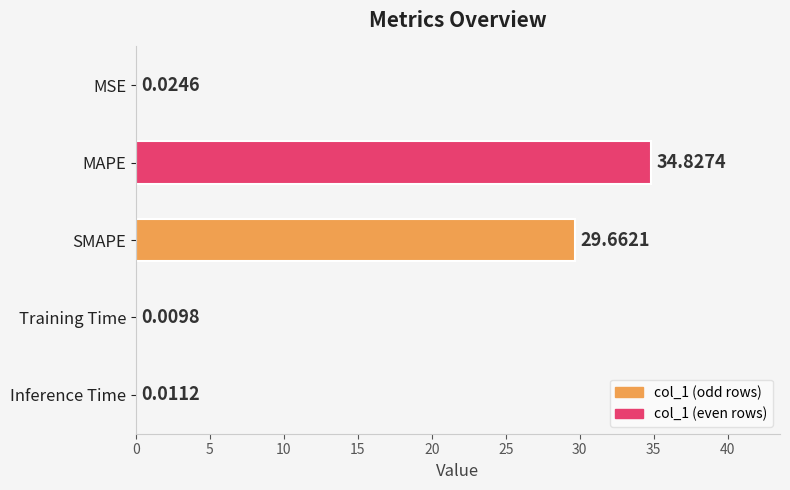

Which has a higher value, MAPE or Inference Time?

MAPE